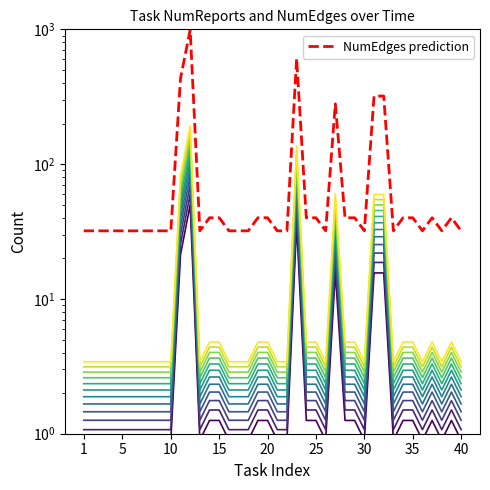

How many interior local peaks does the NumReports series have?

5